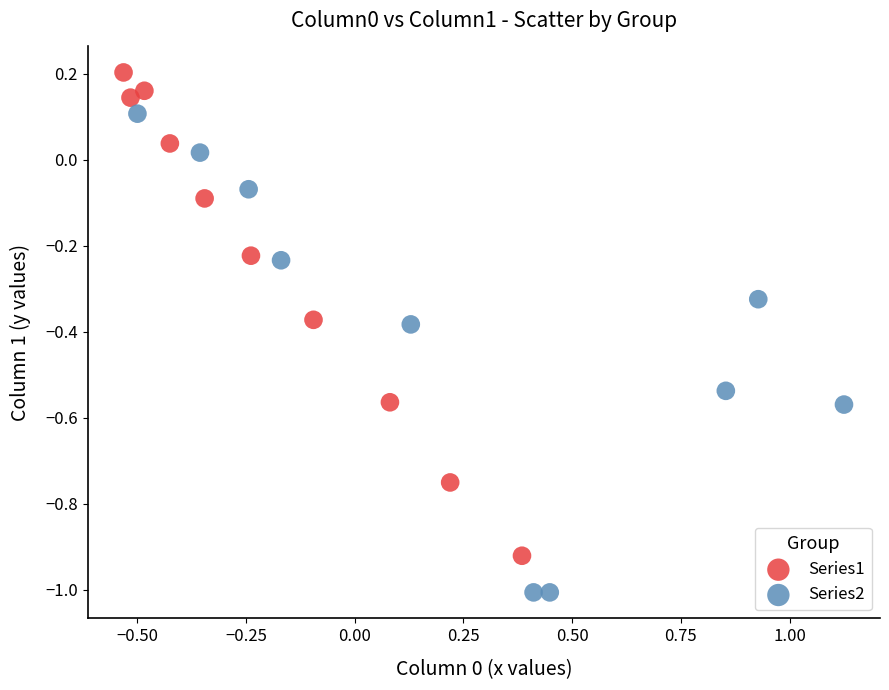

What are all the series names shown in the legend?

Series1, Series2